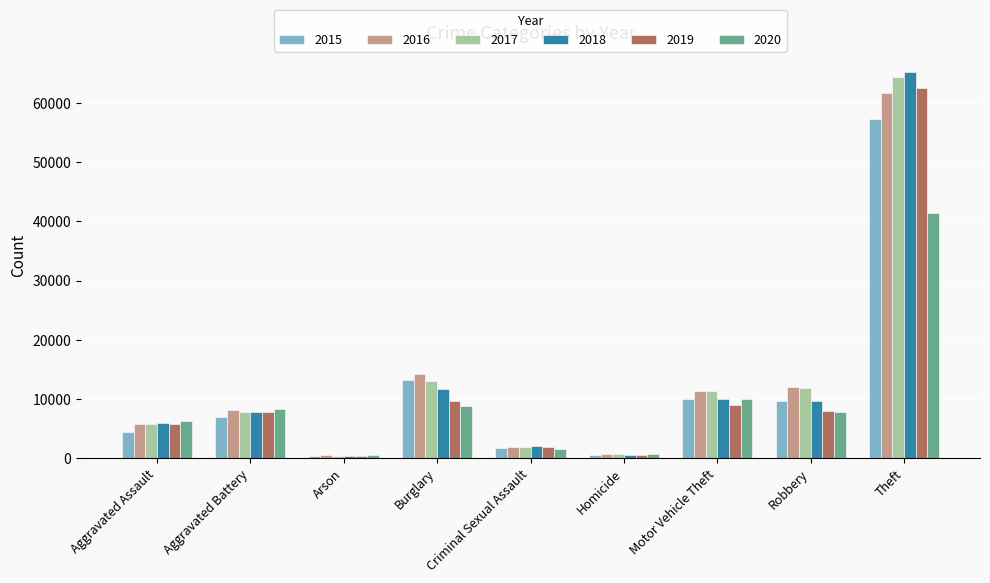

At which category does the chart reach its peak across all series?

Theft